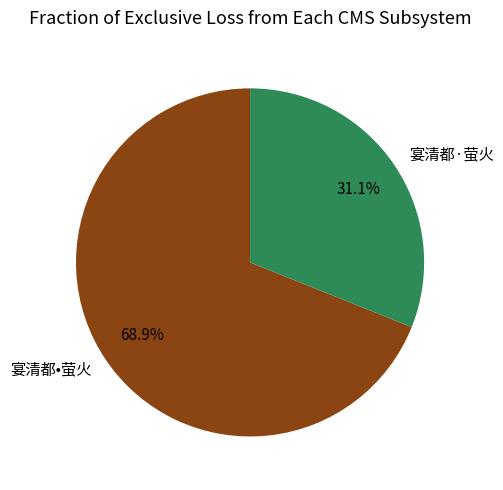

The 宴清都·萤火 slice represents 31% of the pie. True or false?

True